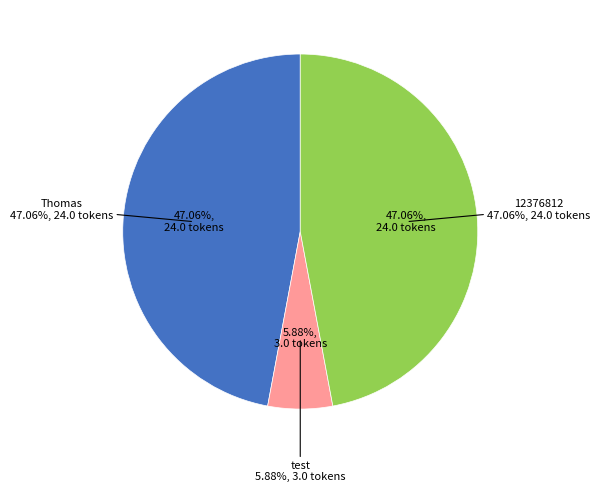

Which has a higher value, test or 12376812?

12376812